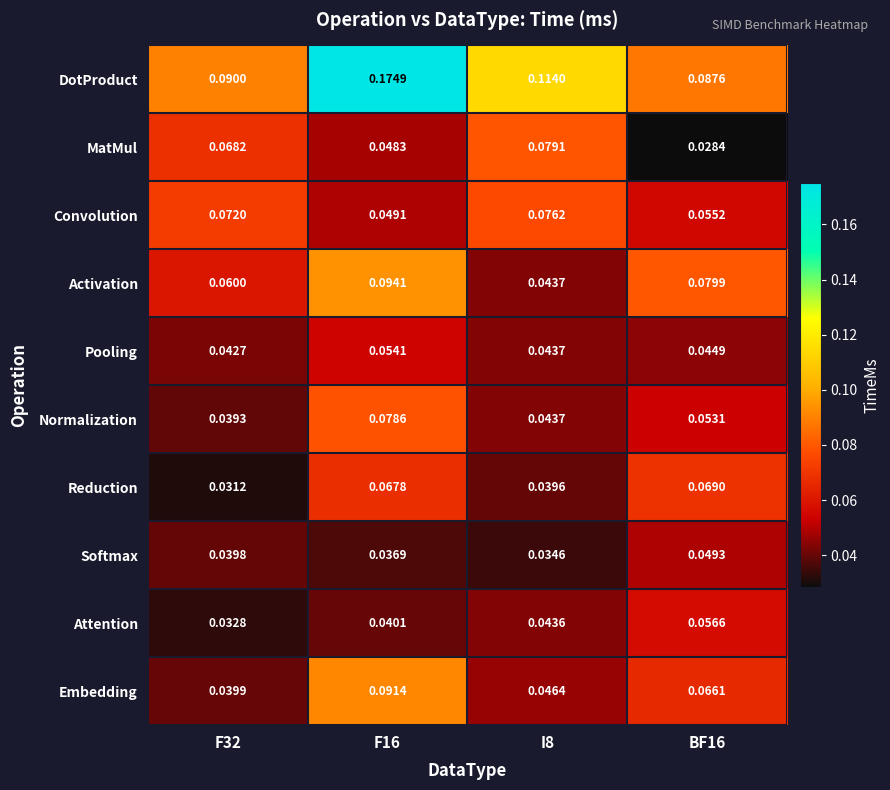

Rank the series by their maximum value, from highest to lowest.

DotProduct, Activation, Embedding, MatMul, Normalization, Convolution, Reduction, Attention, Pooling, Softmax